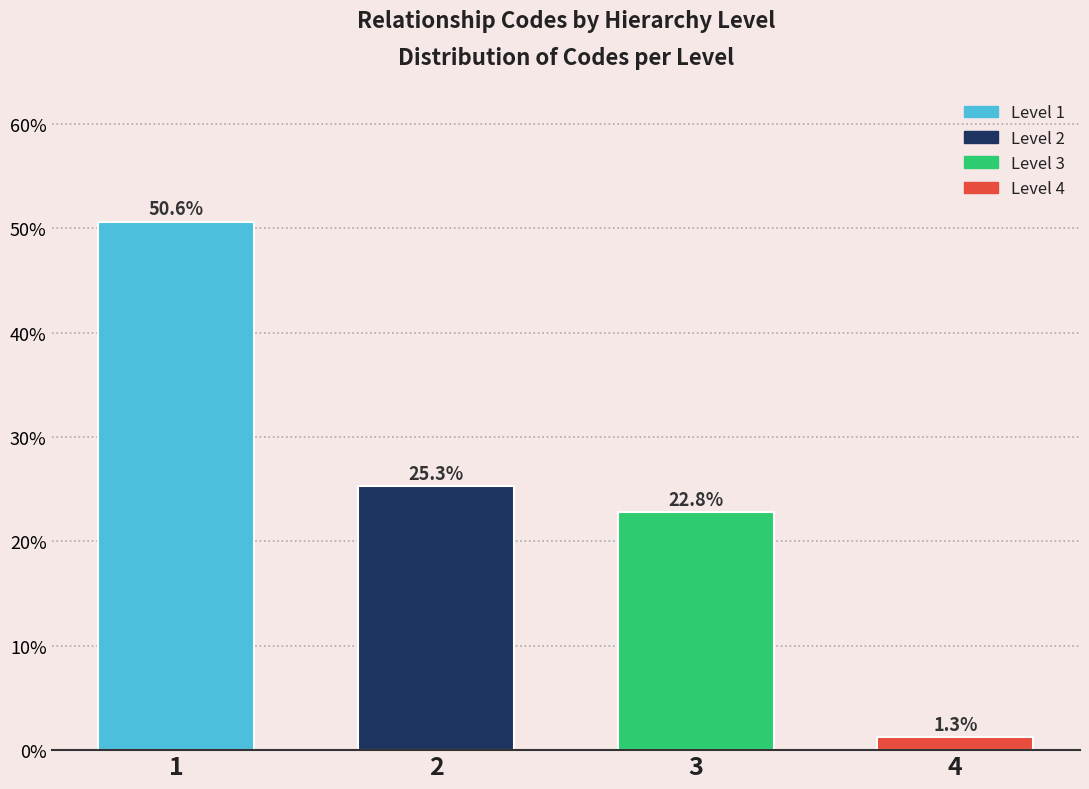

Reading right to left, what are all the values shown in this chart?

1.3	22.8	25.3	50.6